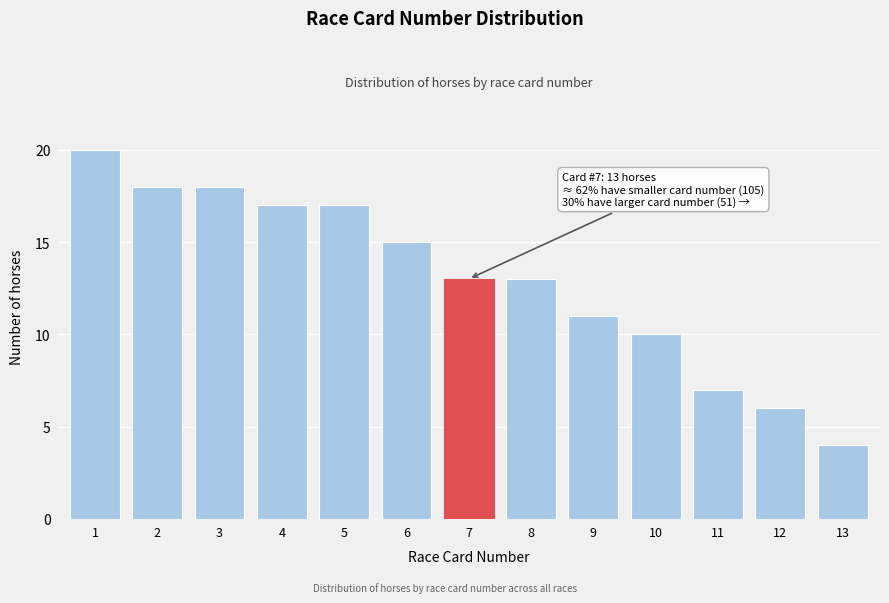

Reading right to left, extract all data points from this chart.

4	6	7	10	11	13	13	15	17	17	18	18	20